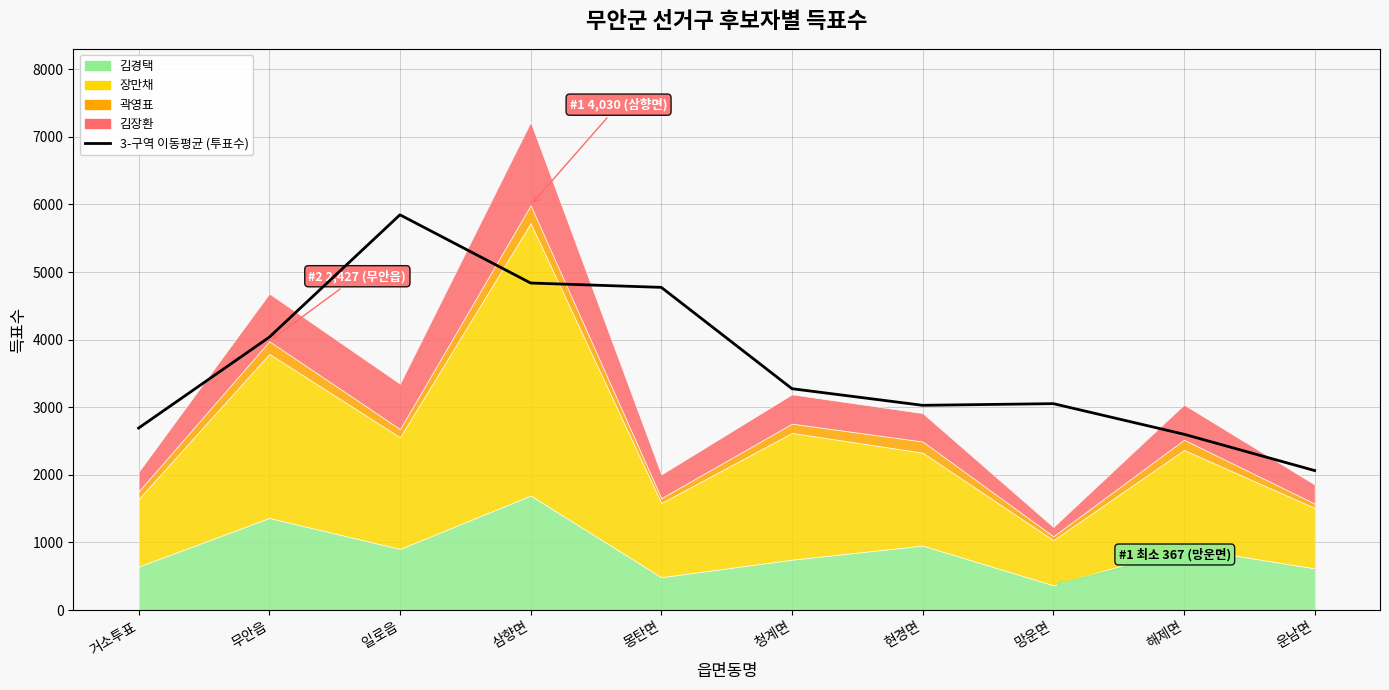

List the labels in order of value, largest first.

일로읍, 삼향면, 몽탄면, 무안읍, 청계면, 망운면, 현경면, 거소투표, 해제면, 운남면